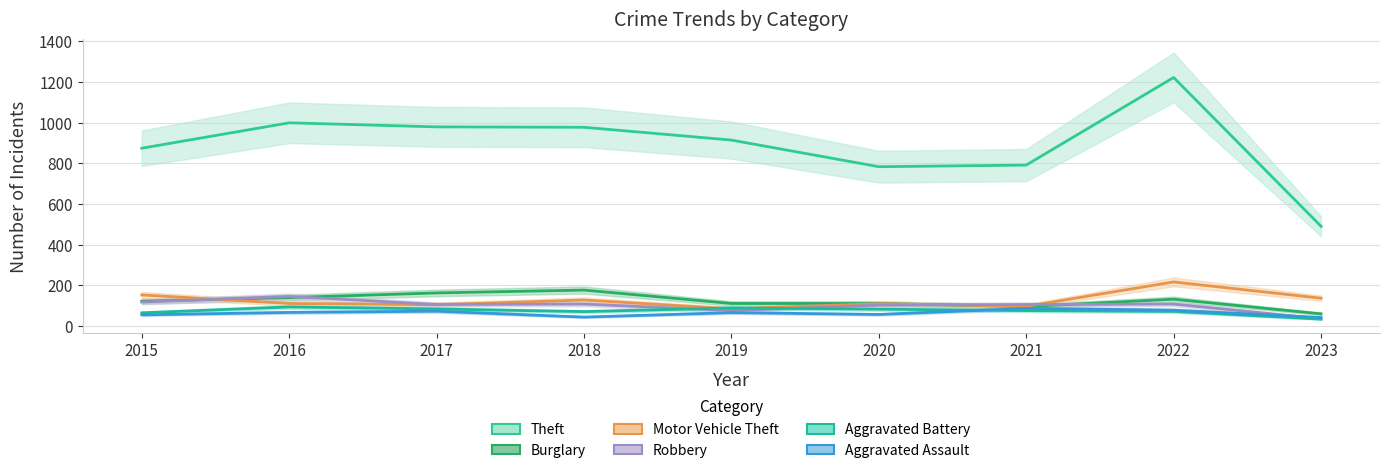

At which category is the sum across all series the highest?

2022